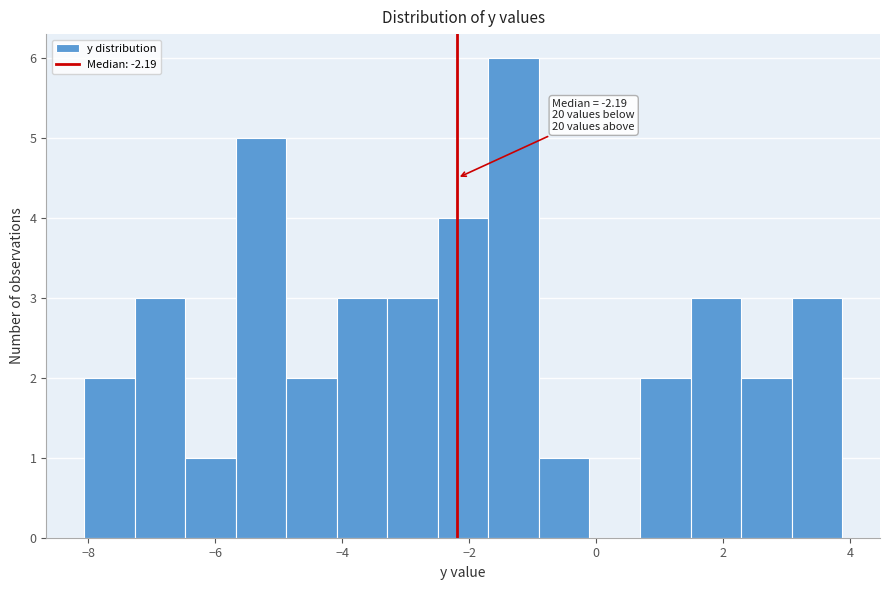

Read against the x-axis, roughly where is the centre of the tallest bar?

-1.2